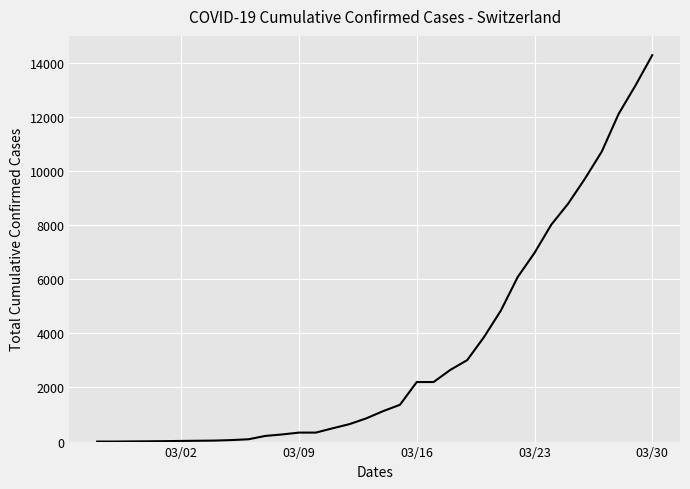

What is the maximum value shown in the chart?

14274